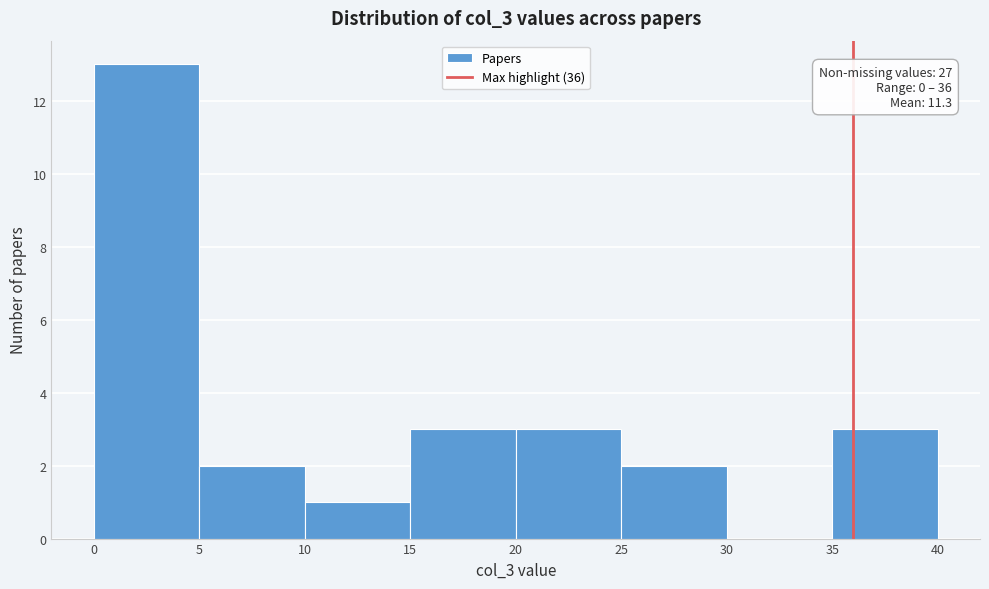

Over which range of the x-axis is the bar tallest?

0 to 5